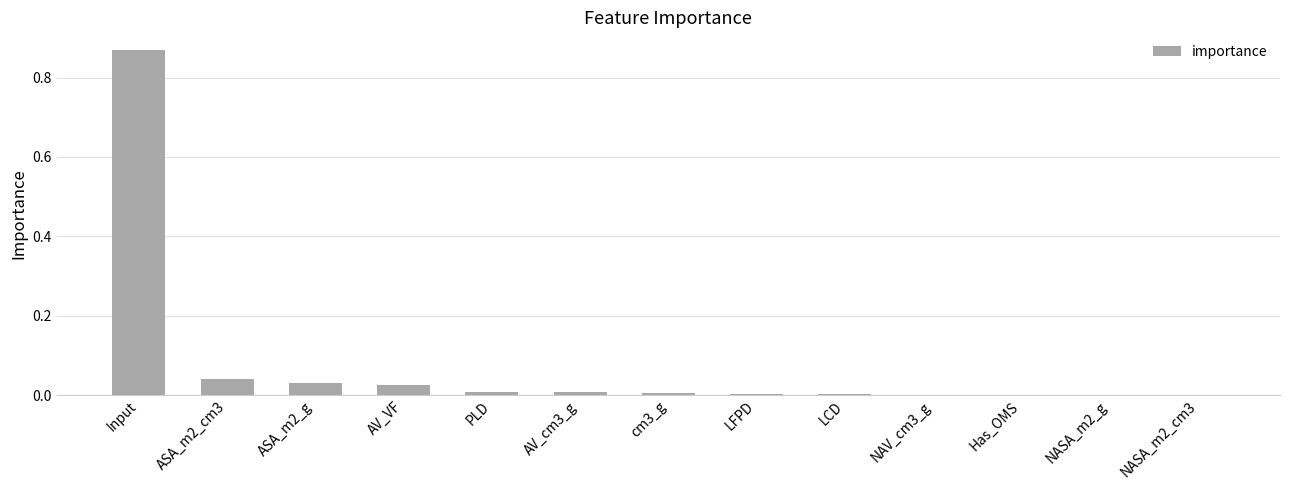

Which category has the highest value across all series?

Input